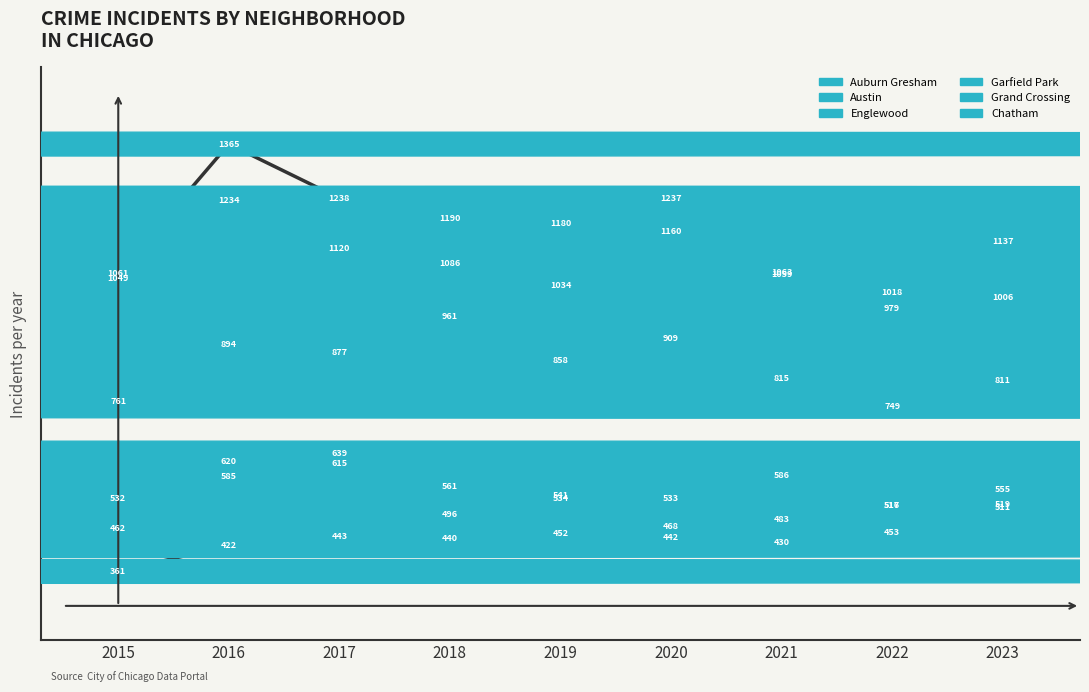

What is the value of the Austin point at the 1st from the left?

1061